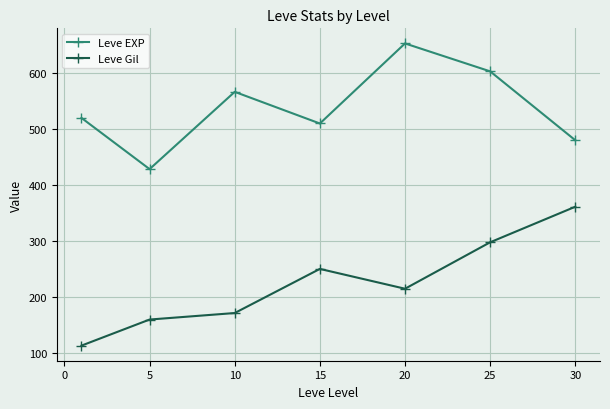

At how many categories does at least one series exceed 341?

7